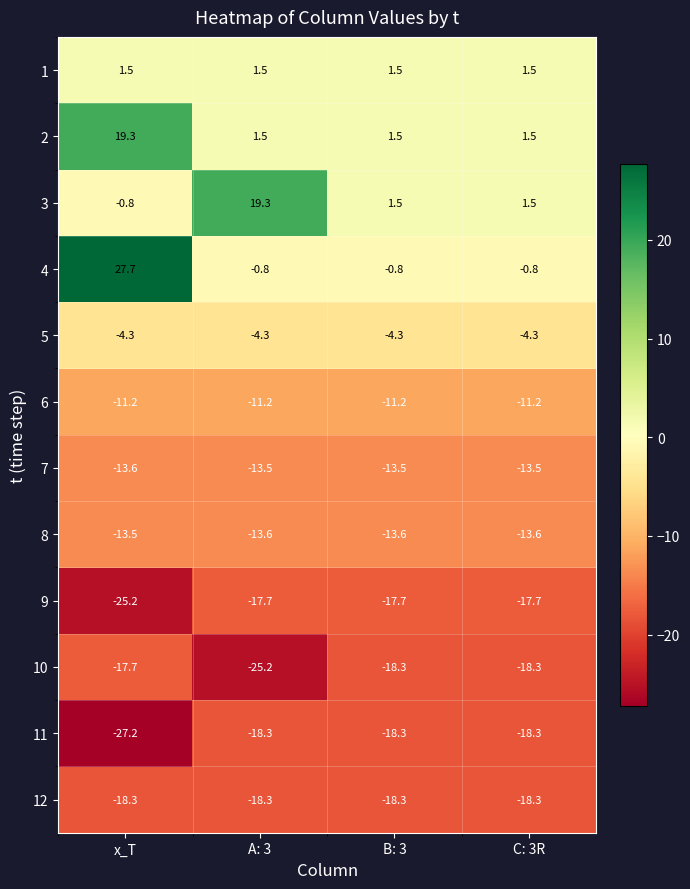

Is the value of 6 at A: 3 greater than the value of 8 at A: 3?

Yes